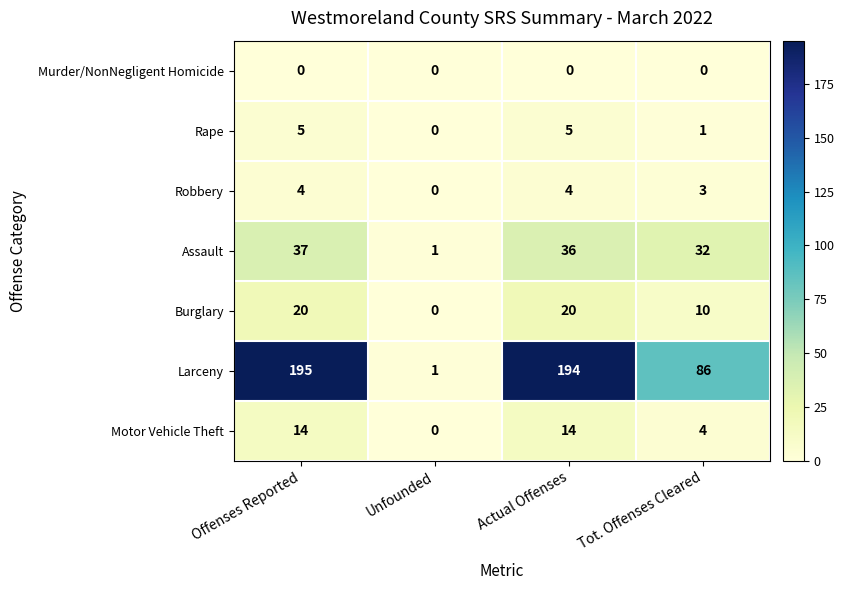

What is the maximum value for Burglary?

20